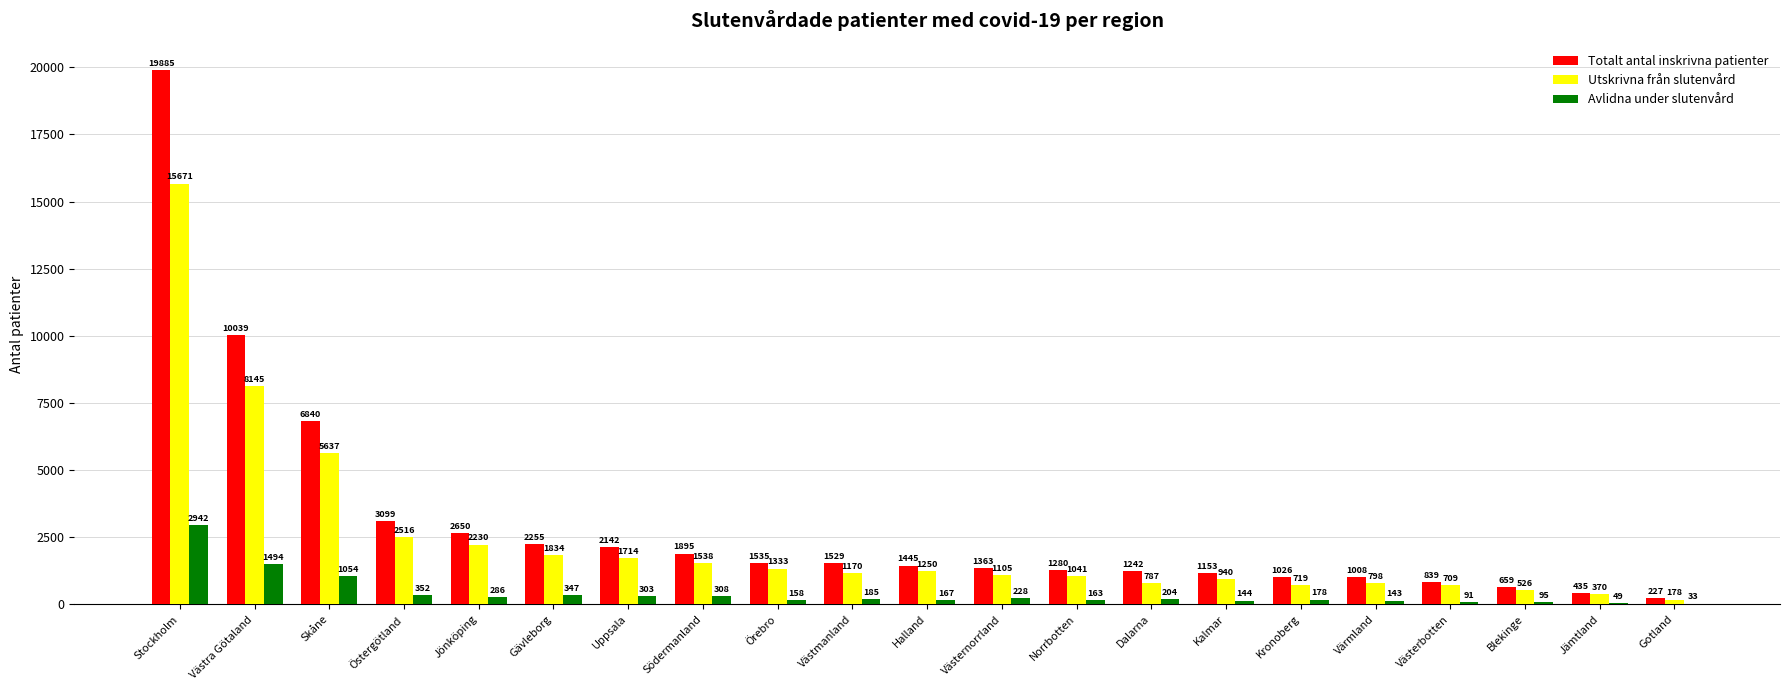

True or false: Utskrivna från slutenvård has a value of 1171 at Jönköping.

False